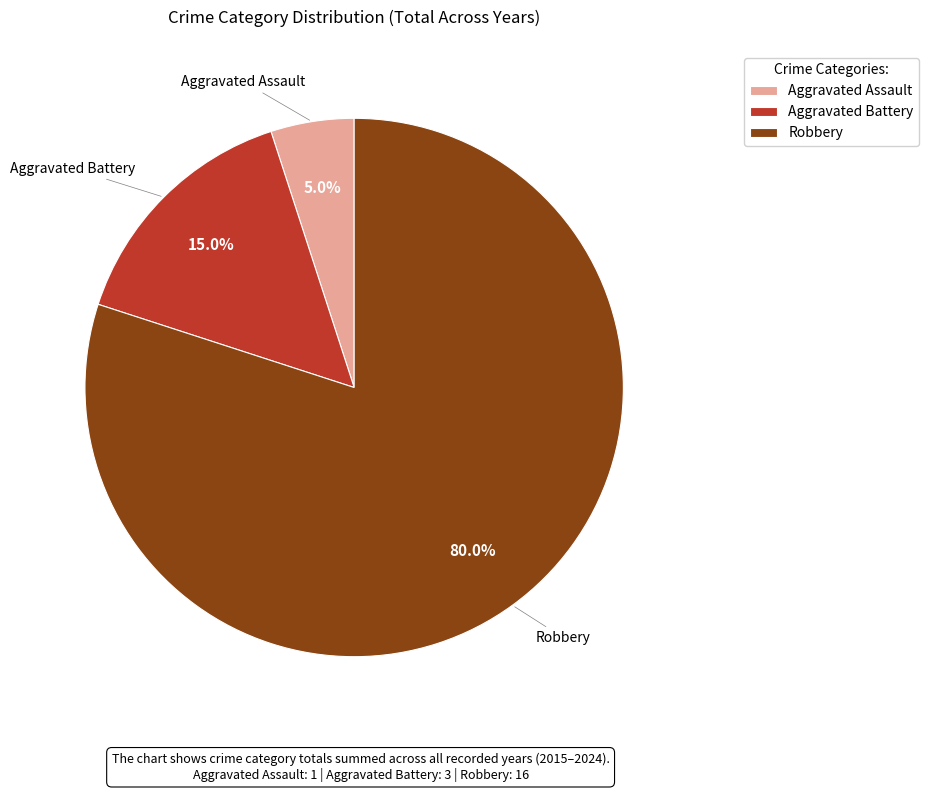

Which slice is the smallest?

Aggravated Assault